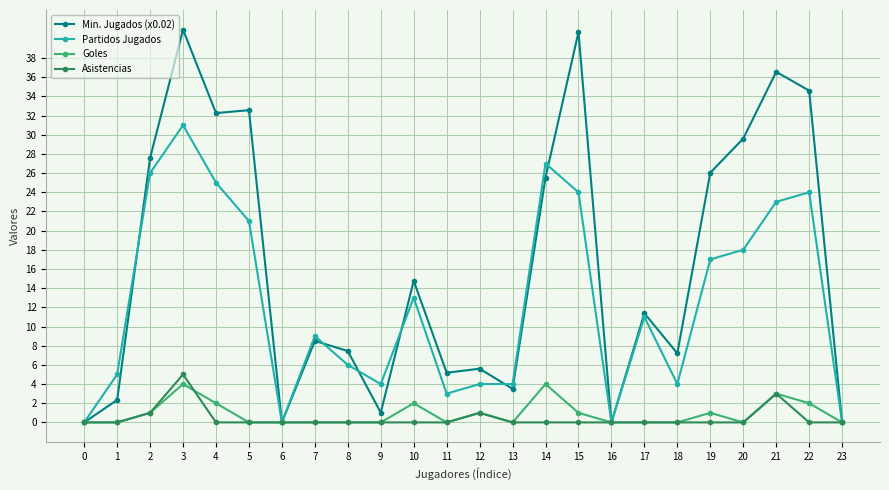

Reading left to right, transcribe all the data shown in this chart.

Min. Jugados (x0.02): 0=0.0	1=2.3	2=27.6	3=41.0	4=32.3	5=32.6	6=0.0	7=8.5	8=7.4	9=1.0	10=14.8	11=5.2	12=5.6	13=3.5	14=25.5	15=40.7	16=0.0	17=11.4	18=7.2	19=26.0	20=29.6	21=36.6	22=34.6	23=0.0
Partidos Jugados: 0=0.0	1=5.0	2=26.0	3=31.0	4=25.0	5=21.0	6=0.0	7=9.0	8=6.0	9=4.0	10=13.0	11=3.0	12=4.0	13=4.0	14=27.0	15=24.0	16=0.0	17=11.0	18=4.0	19=17.0	20=18.0	21=23.0	22=24.0	23=0.0
Goles: 0=0.0	1=0.0	2=1.0	3=4.0	4=2.0	5=0.0	6=0.0	7=0.0	8=0.0	9=0.0	10=2.0	11=0.0	12=1.0	13=0.0	14=4.0	15=1.0	16=0.0	17=0.0	18=0.0	19=1.0	20=0.0	21=3.0	22=2.0	23=0.0
Asistencias: 0=0.0	1=0.0	2=1.0	3=5.0	4=0.0	5=0.0	6=0.0	7=0.0	8=0.0	9=0.0	10=0.0	11=0.0	12=1.0	13=0.0	14=0.0	15=0.0	16=0.0	17=0.0	18=0.0	19=0.0	20=0.0	21=3.0	22=0.0	23=0.0